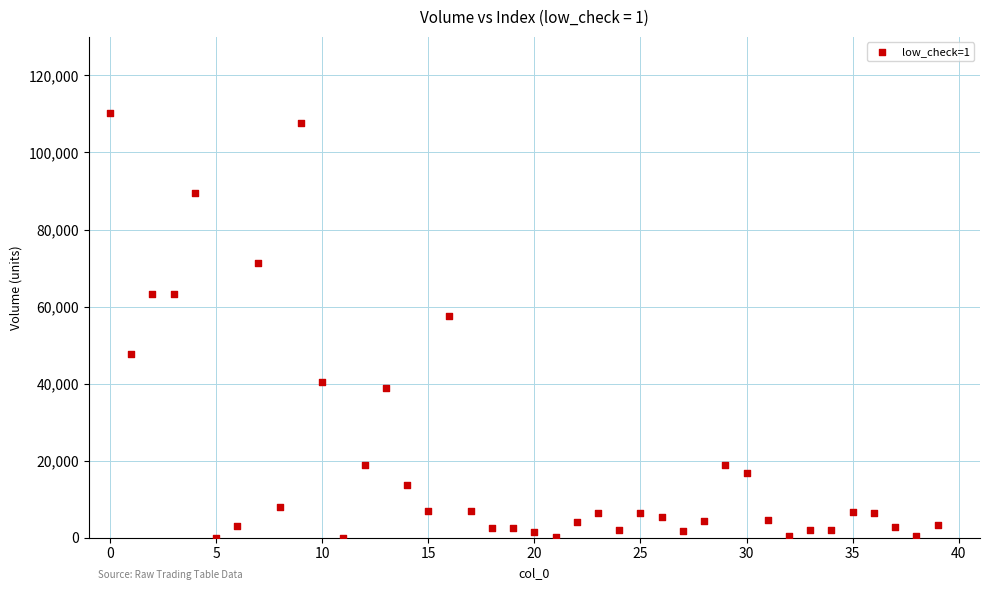

What Y value in the scatter plot is closest to 55160?

57510.1